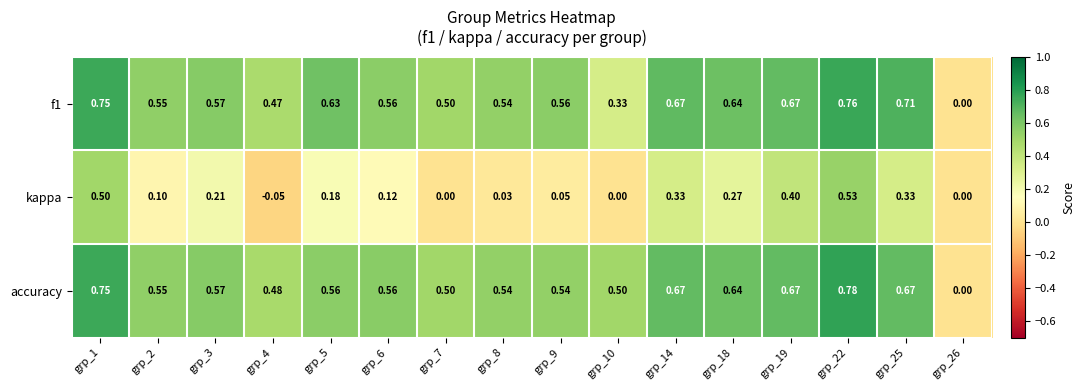

Which series has the largest total across all categories?

accuracy